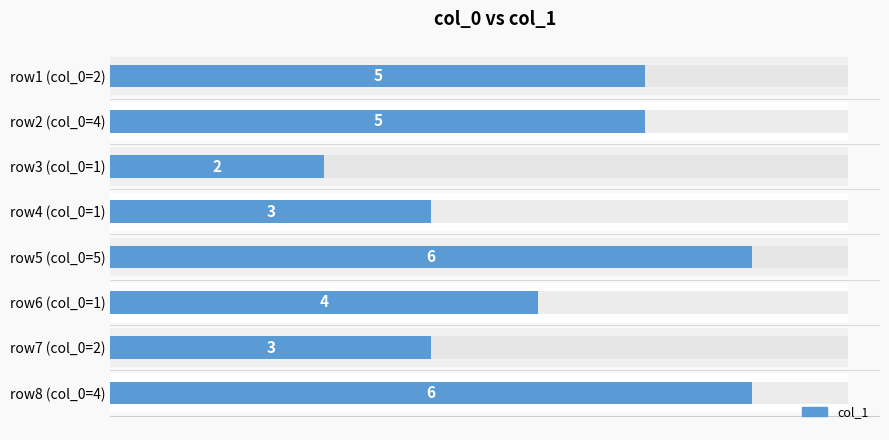

How many bars are there in total?

8